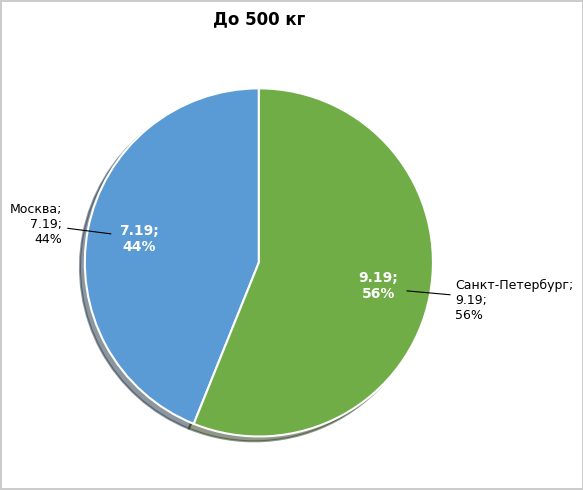

The Санкт-Петербург slice represents 42% of the pie. True or false?

False